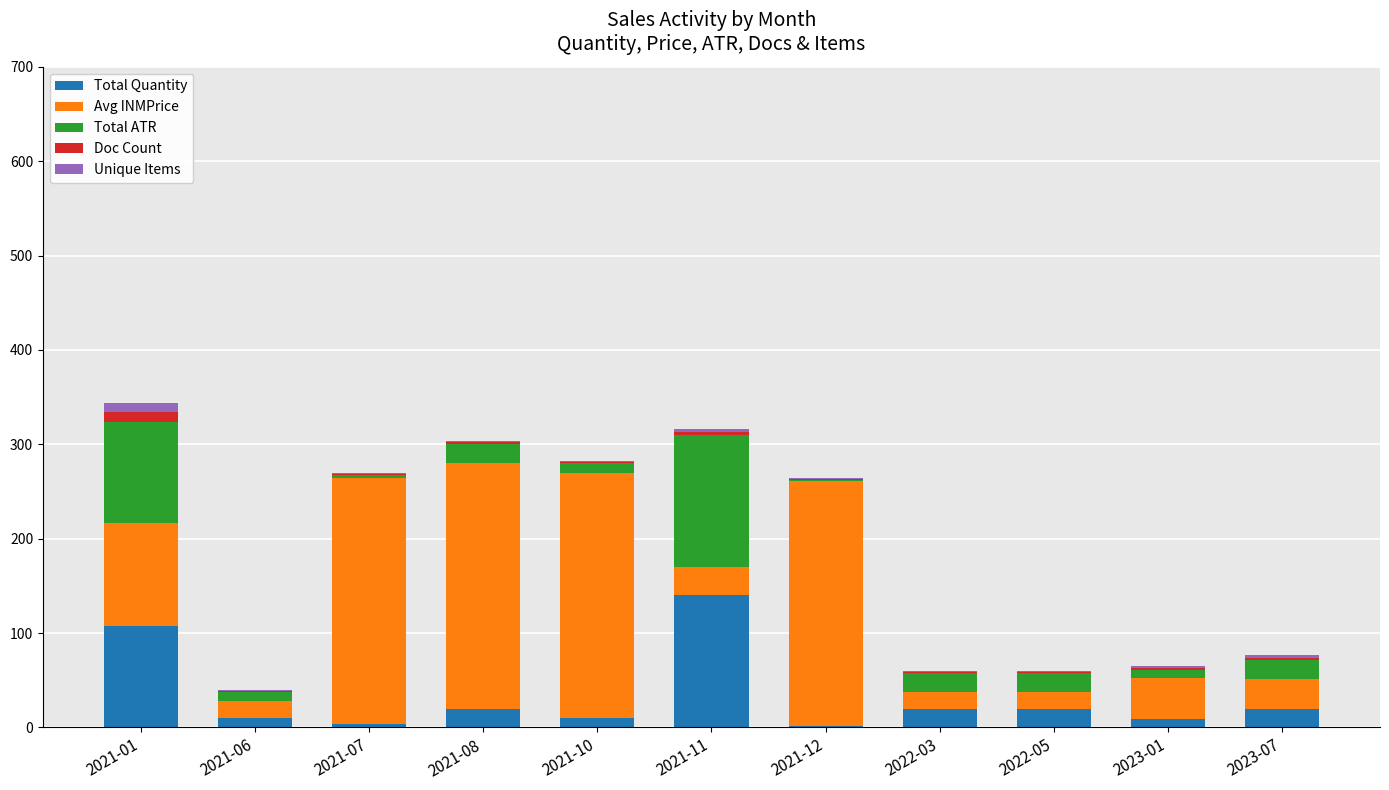

Which category has the highest value in the Total Quantity series?

2021-11